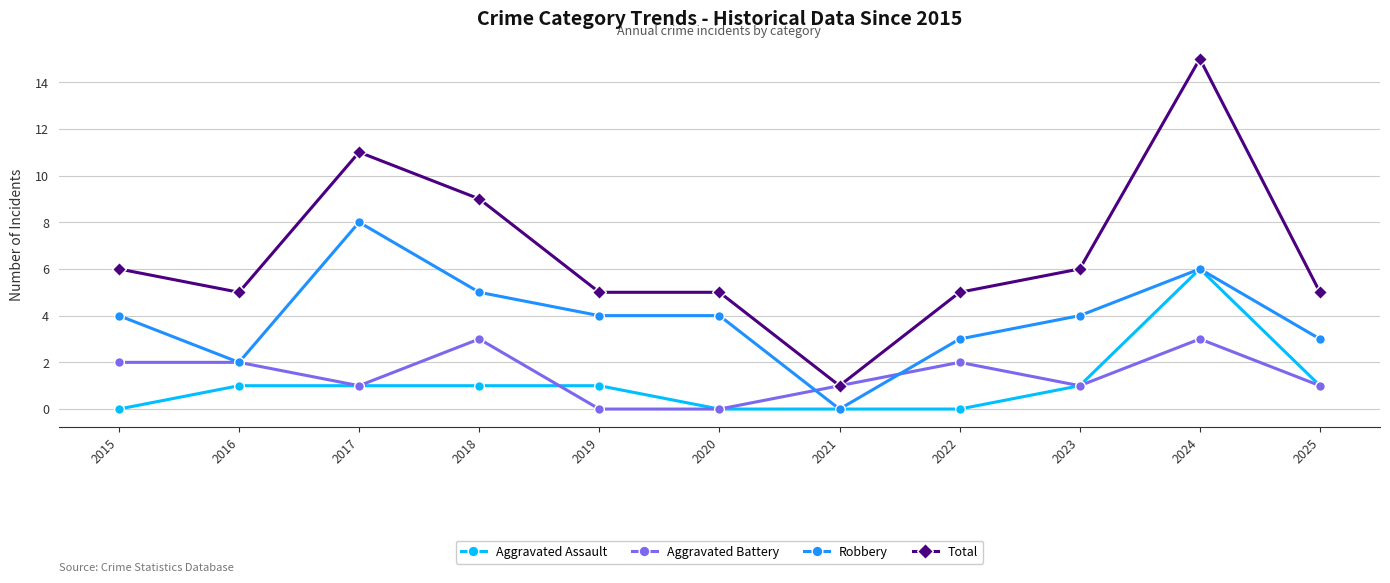

What is the difference between the maximum and minimum values in the Aggravated Battery series?

3